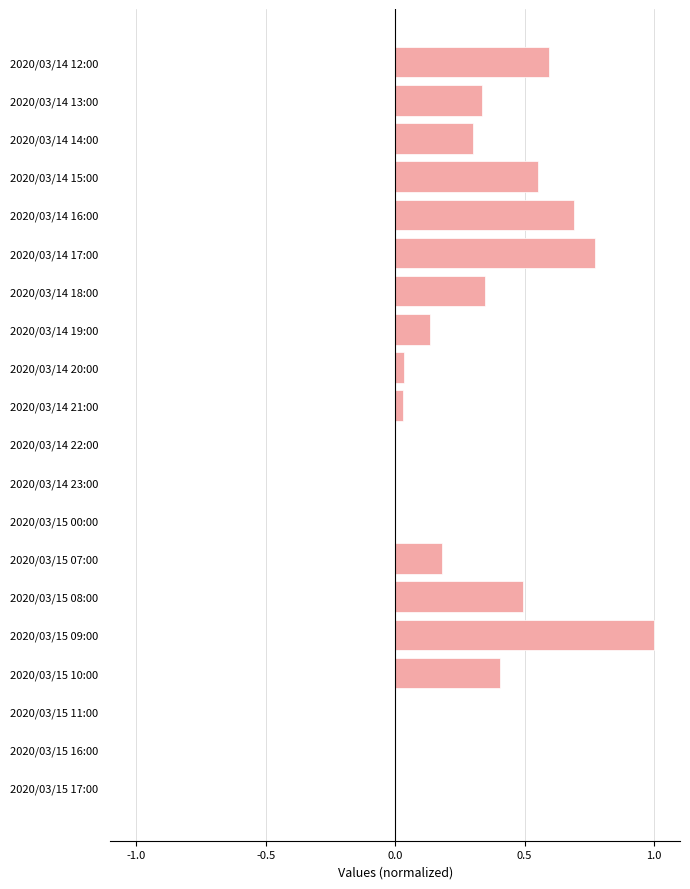

The value at 2020/03/14 15:00 is 0.6. True or false?

True